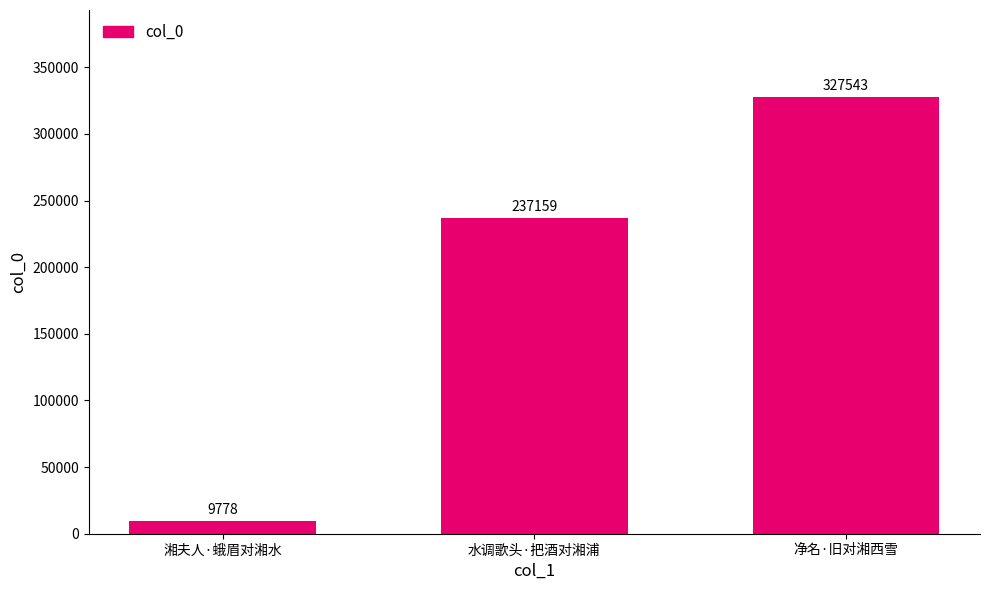

Reading left to right, what are all the values shown in this chart?

9778	237159	327543